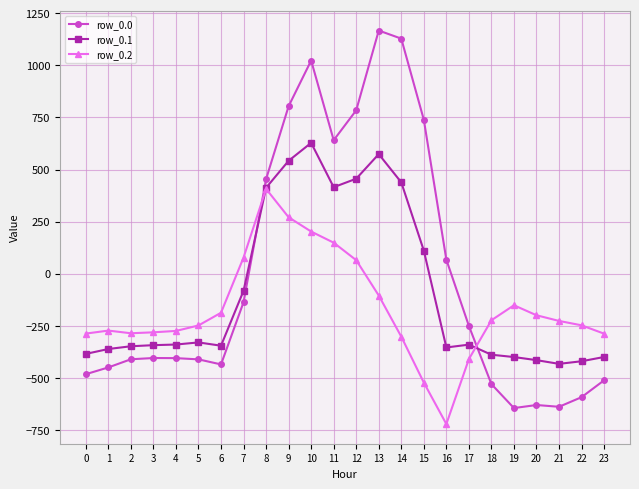

Does the chart display data point markers on the line(s)?

Yes